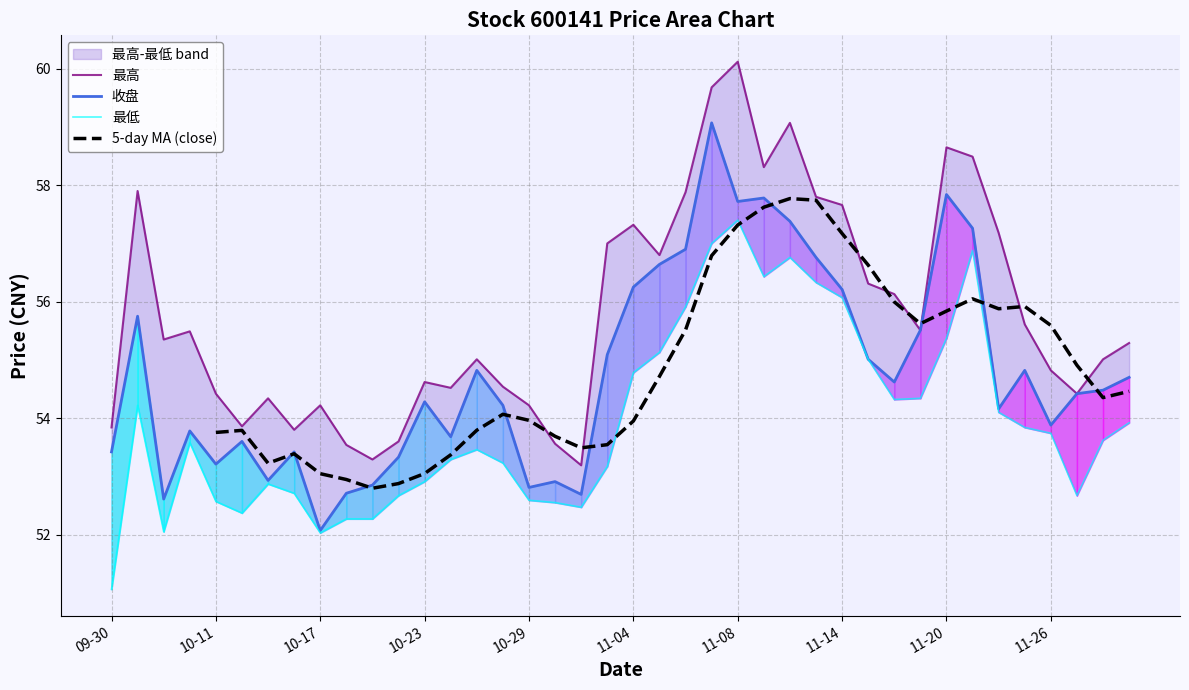

Is the value of 收盘 at 11-14 greater than the value of 最低 at 11-20?

Yes